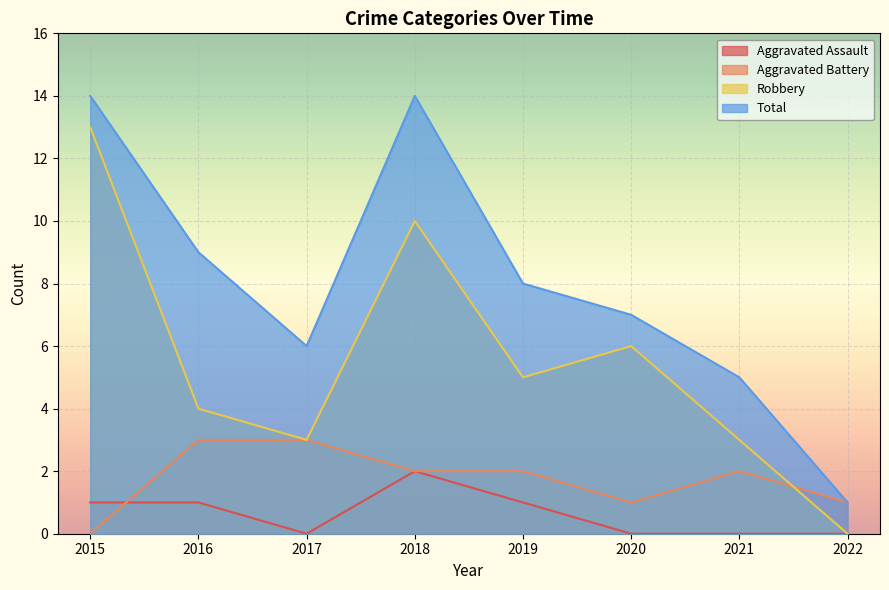

How many lines are shown in the chart?

4